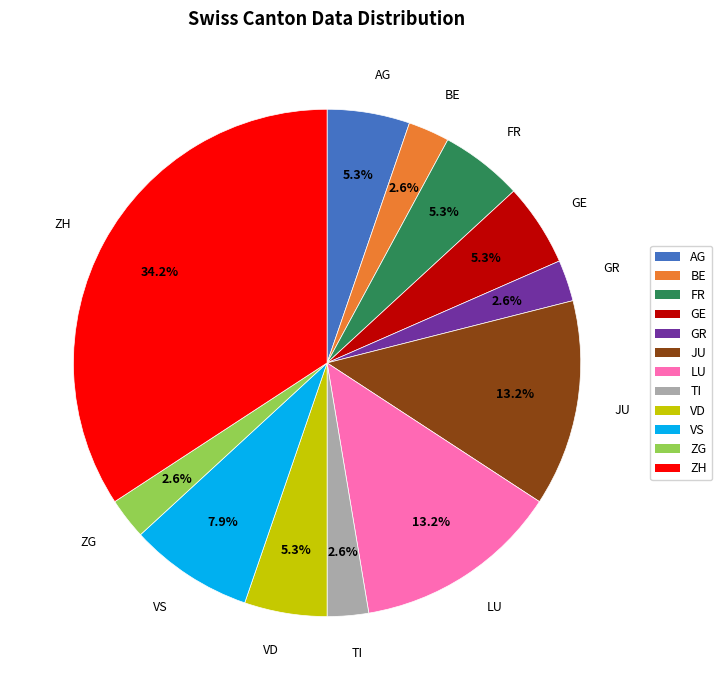

To the nearest percent, what percentage of the pie is ZH?

34%